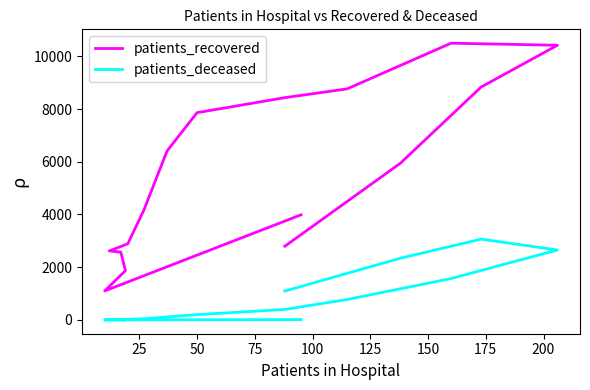

What are all the series names shown in the legend?

patients_recovered, patients_deceased